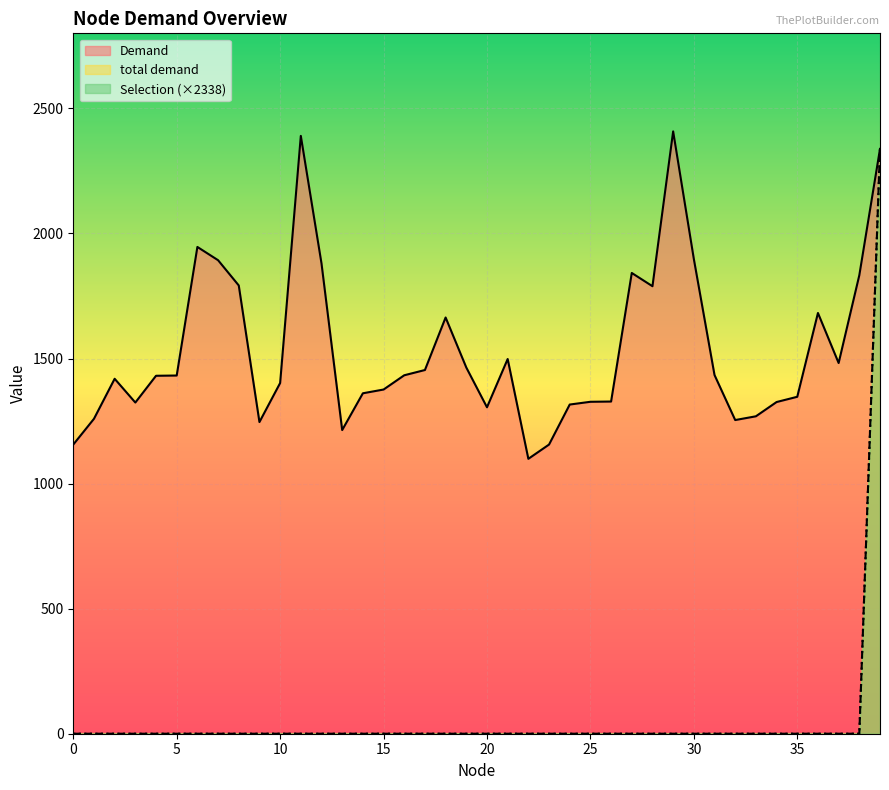

Where does the Demand series first go above 1432?

6